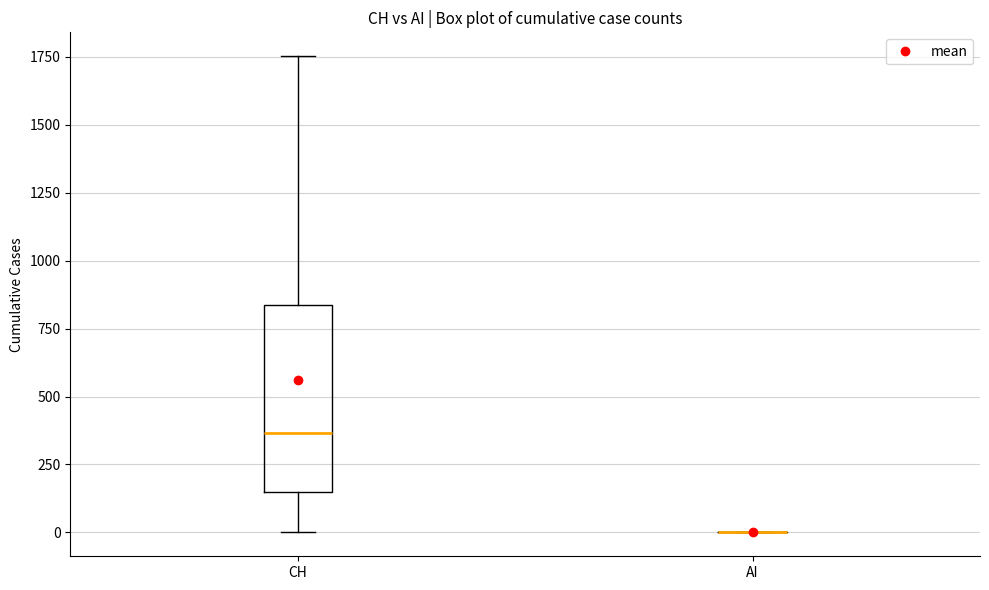

Reading left to right, read every box against the y-axis: the position of its median line, the range the box covers, and the ends of its whiskers. The values are not printed on the chart, so give them approximately, as read against the axis.

CH: median 350, box 150 to 850, whiskers 0 to 1750
AI: box collapsed to a line at 0, whiskers 0 to 0